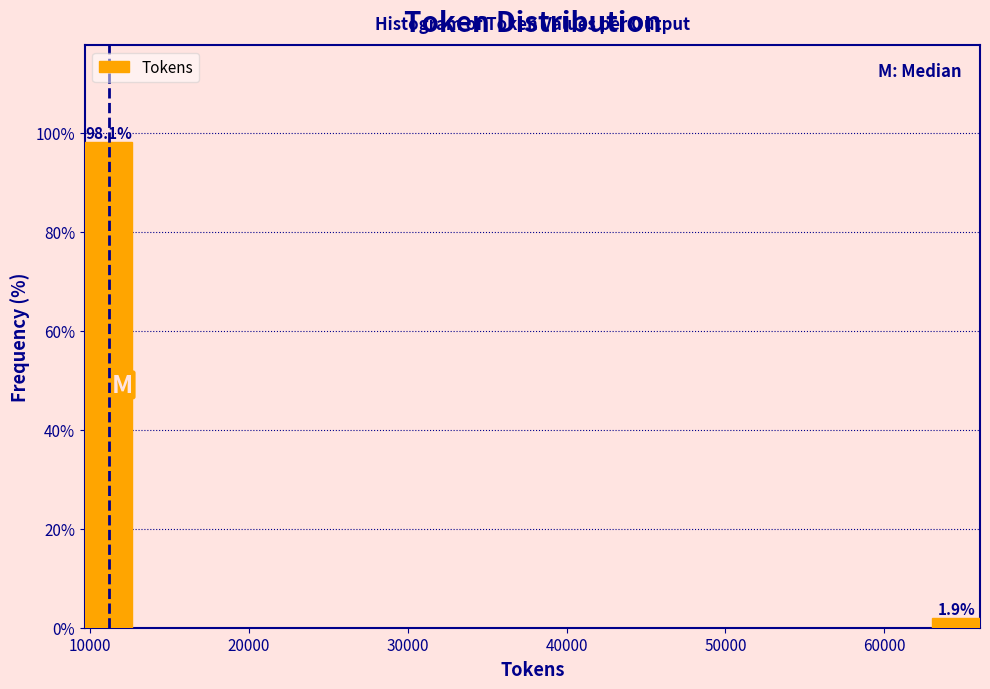

Reading left to right, transcribe all the data shown in this chart.

98.1	1.9